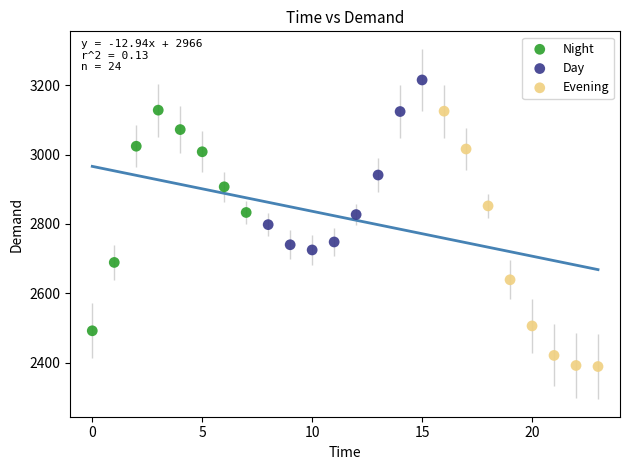

Which series contains the highest Y value?

Day